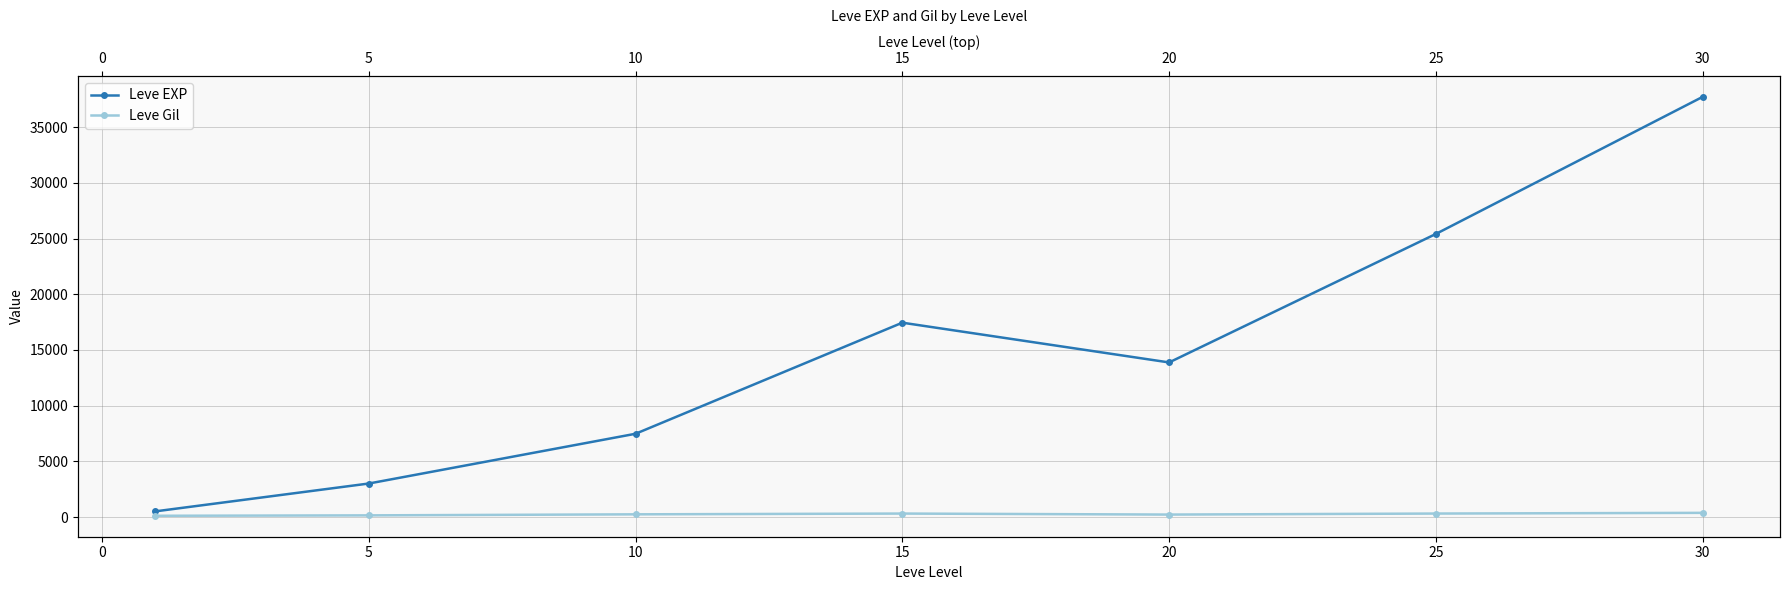

What is the minimum value shown in the chart?

113.0